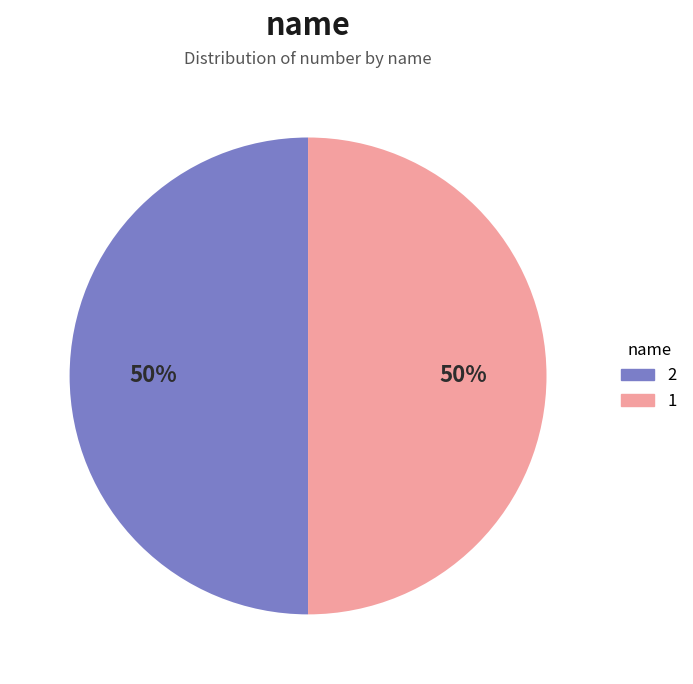

To the nearest percent, what is the average slice percentage?

50%